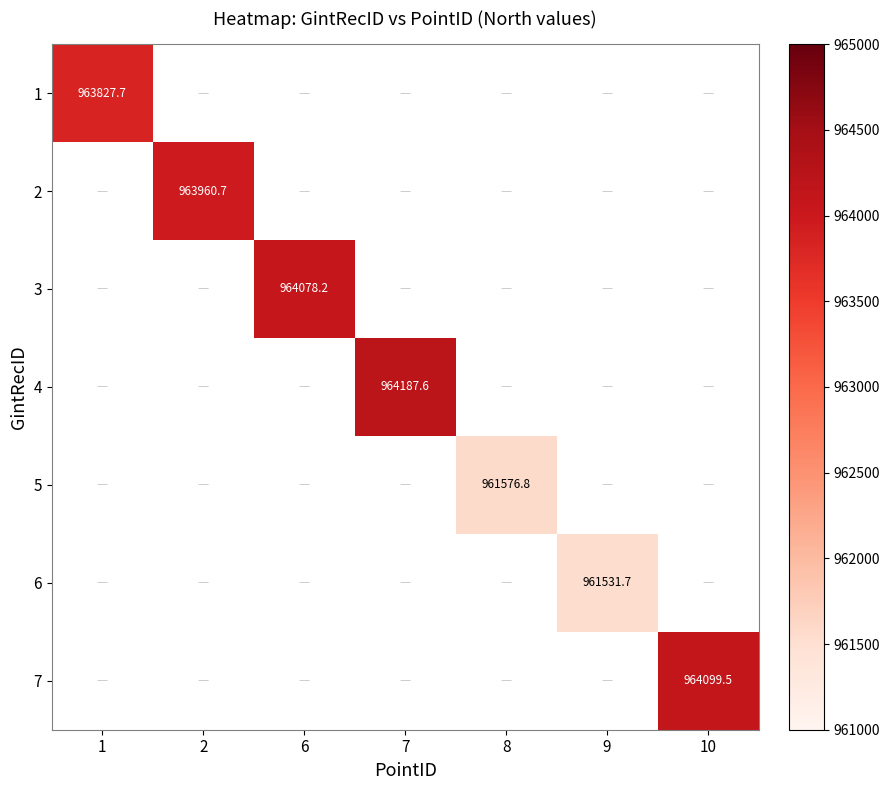

Read the 4 value at 7.

964187.6